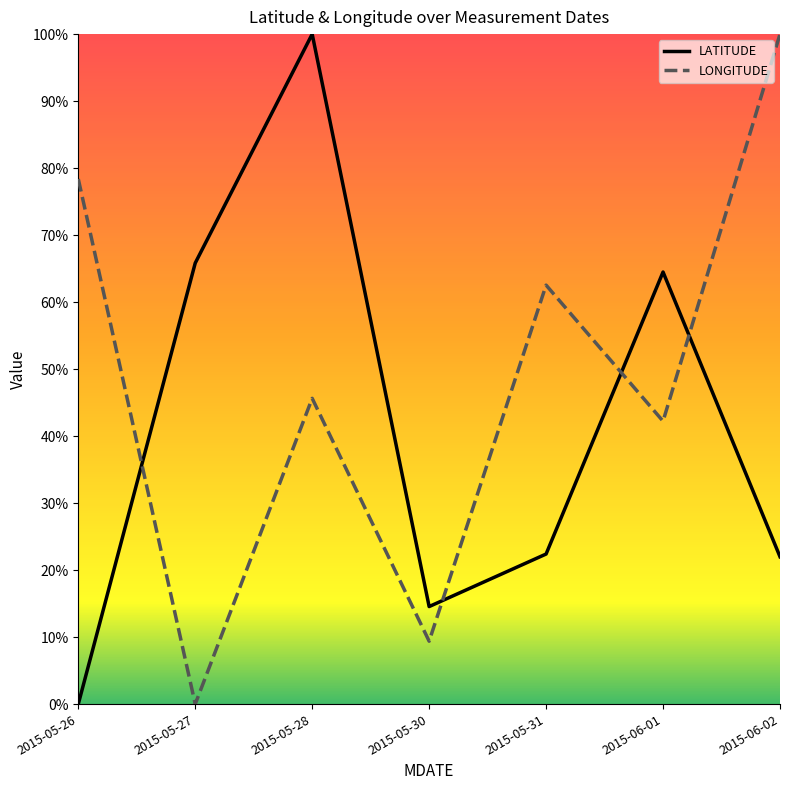

Rank the series at 2015-05-28 from lowest to highest value.

LONGITUDE, LATITUDE